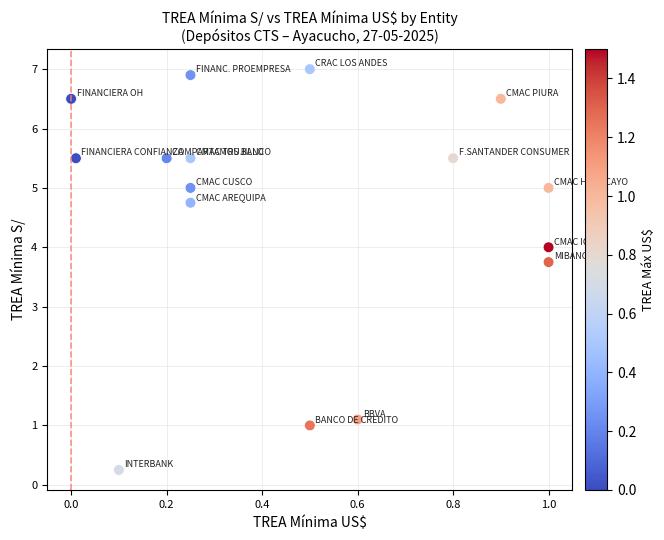

What Y value in the scatter plot is closest to 3?

3.8